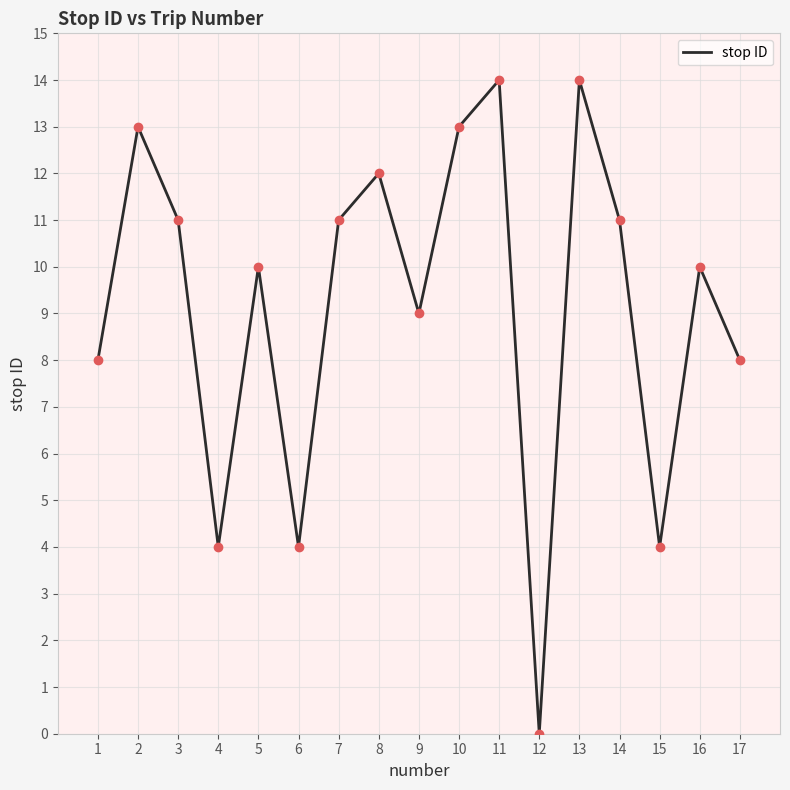

Which has a higher value, 9 or 7?

7